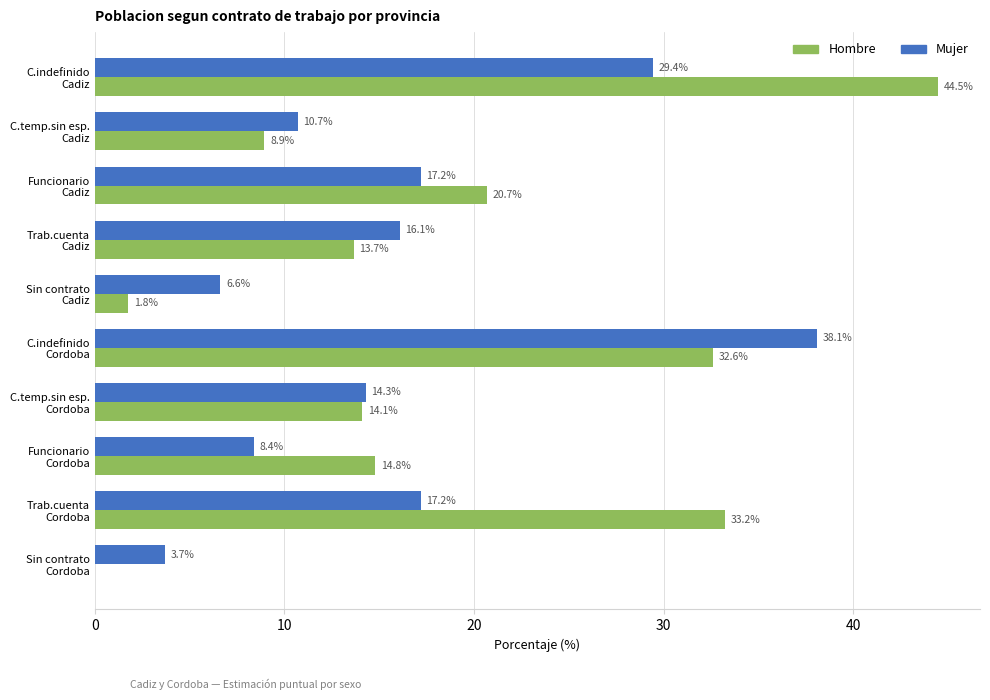

Which series has the largest total across all categories?

Hombre